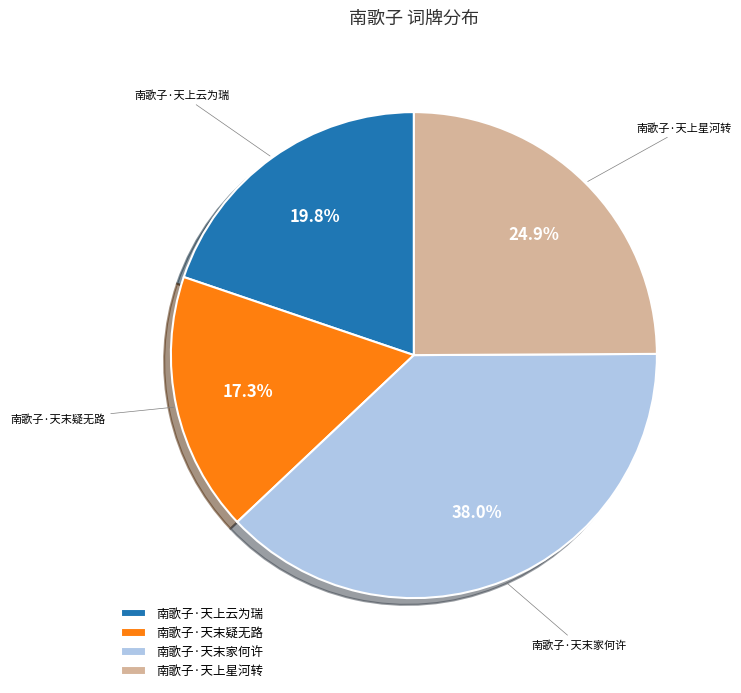

The 南歌子·天末疑无路 slice represents 17% of the pie. True or false?

True